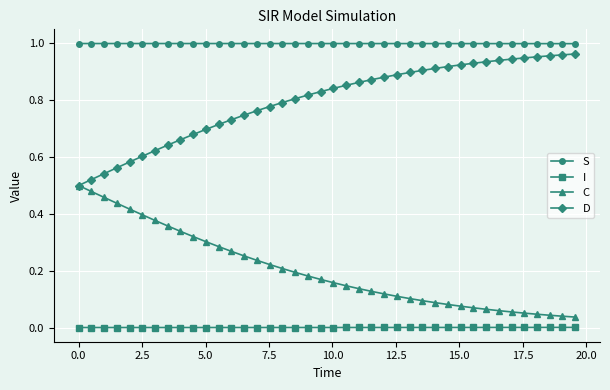

True or false: S has more than 0 points higher than both neighbors.

True